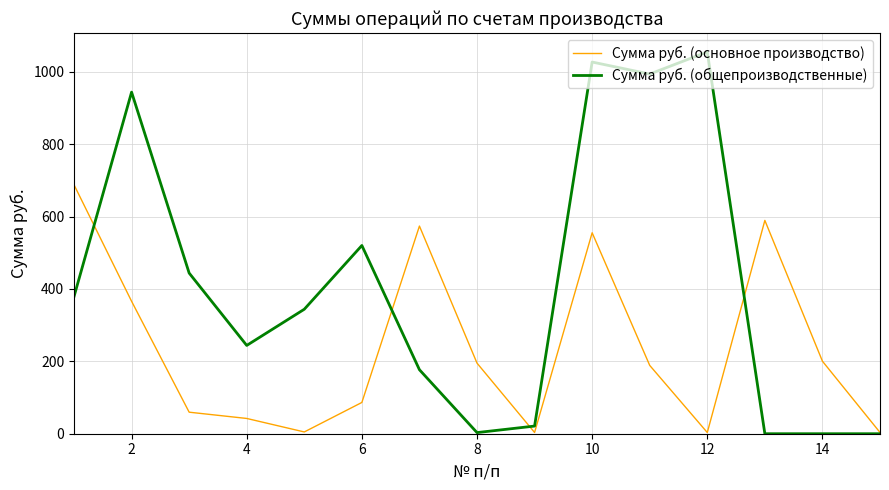

List the series in order of their peak value, lowest first.

Сумма руб. (основное производство), Сумма руб. (общепроизводственные)